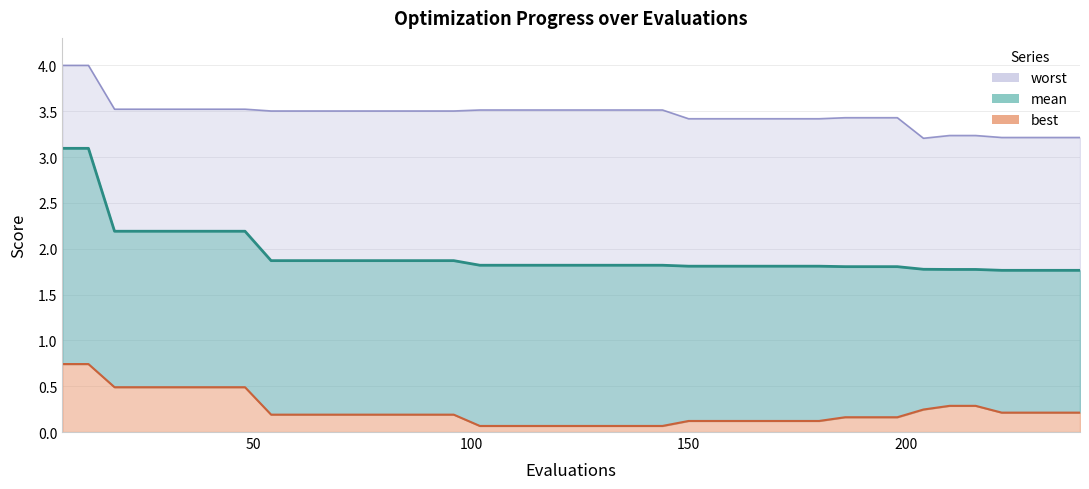

True or false: best has more than 2 points higher than both neighbors.

False